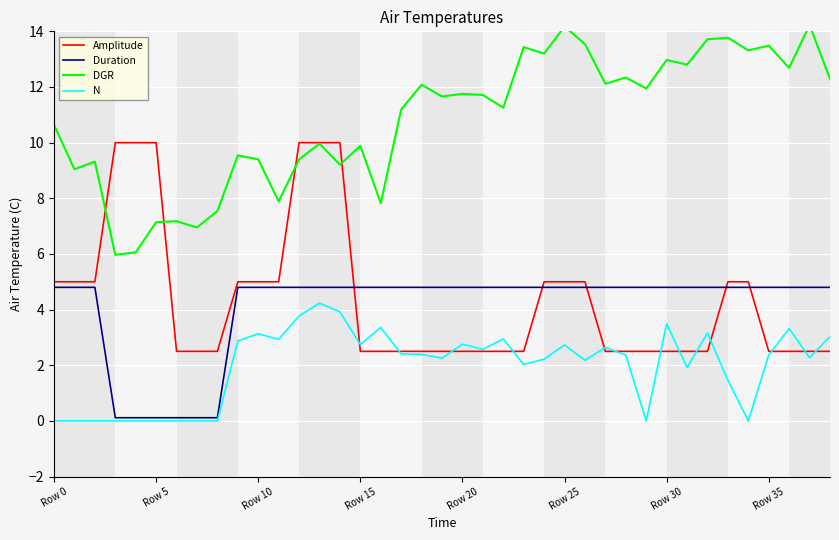

How many values in the Duration series exceed 4?

33